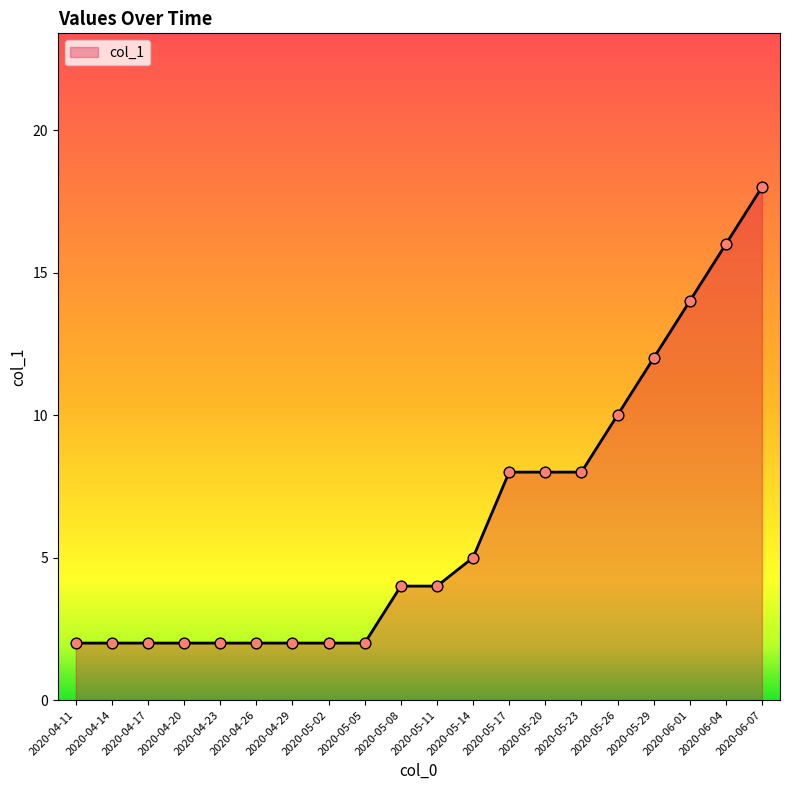

What is the change in value from 2020-05-23 to 2020-06-04?

+8